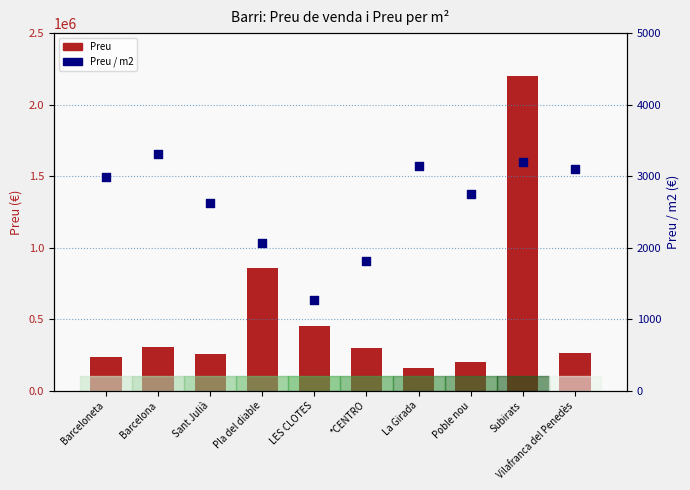

Which series has the largest Y range (max minus min)?

Preu